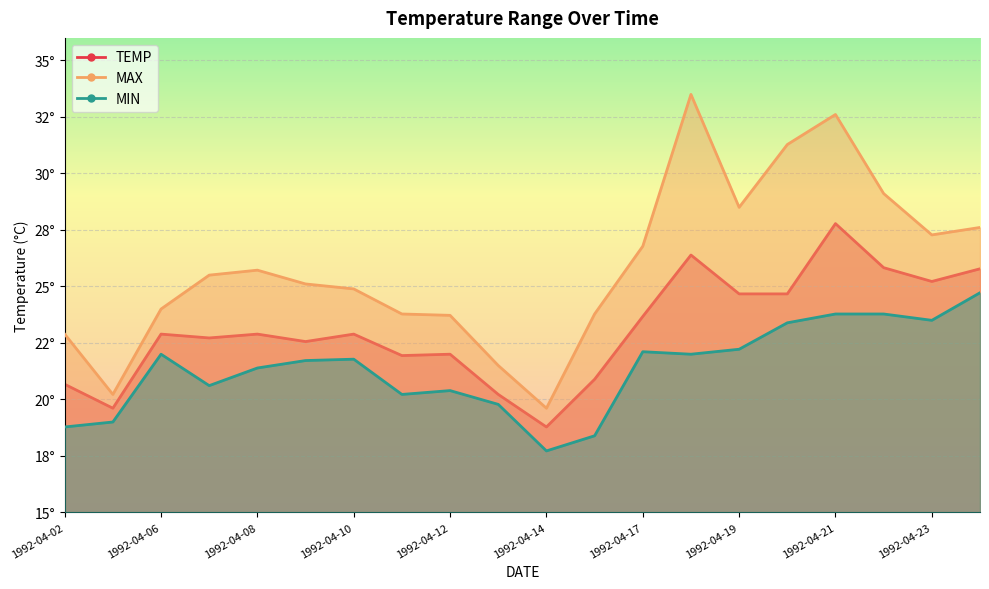

What is the average value of the TEMP series?

23.1